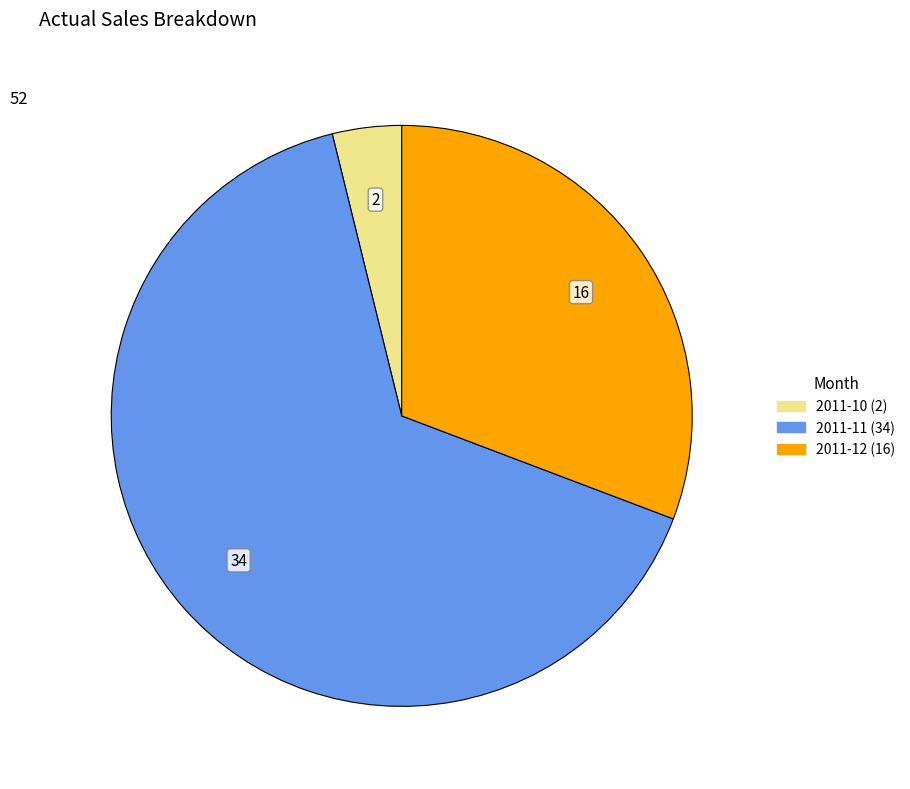

Does any single category account for the majority?

Yes